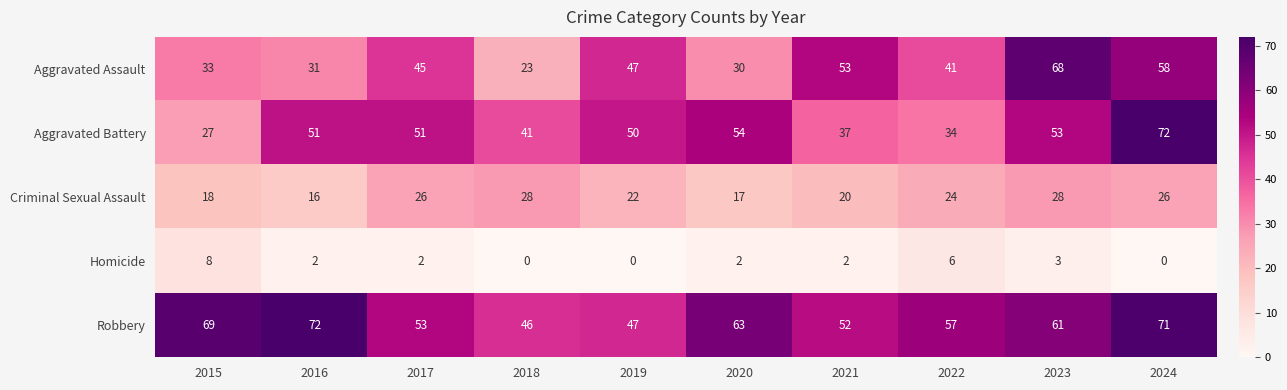

What is the difference between the maximum and minimum values in the Aggravated Battery series?

45